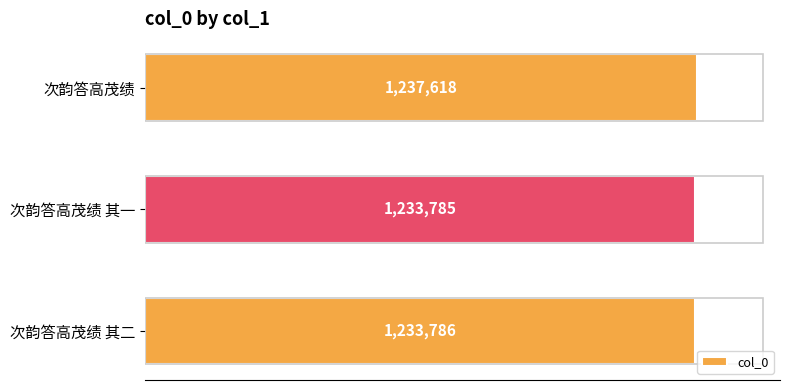

Does the chart contain any negative values?

No